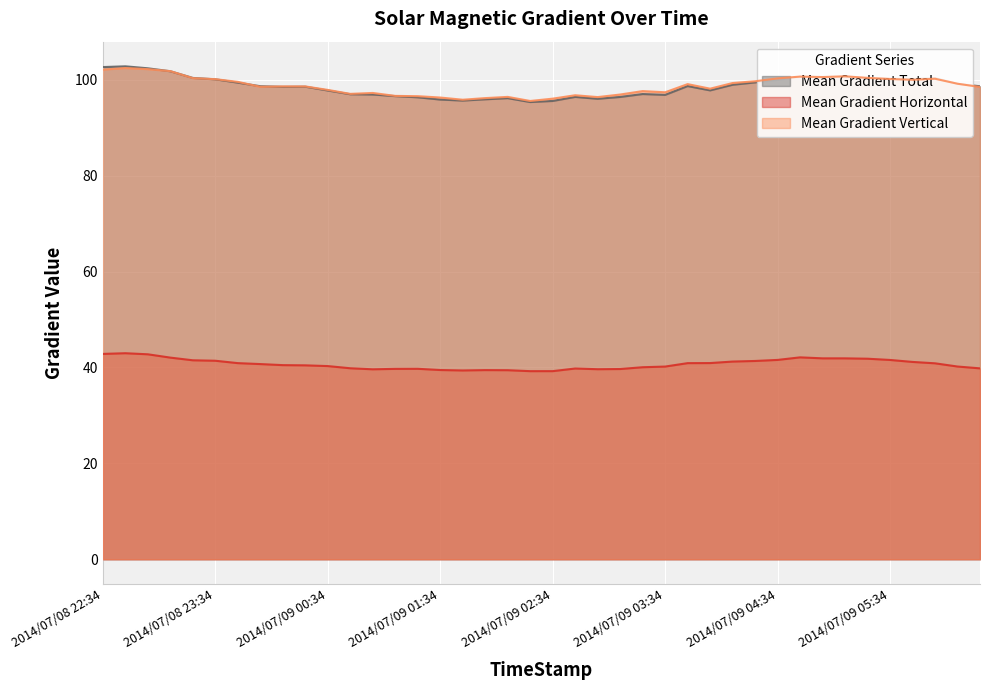

Which series has the largest total across all categories?

Mean Gradient Vertical